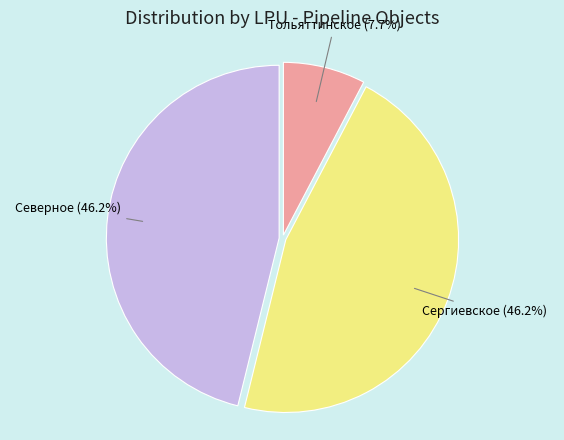

Is there a majority slice in this chart?

No